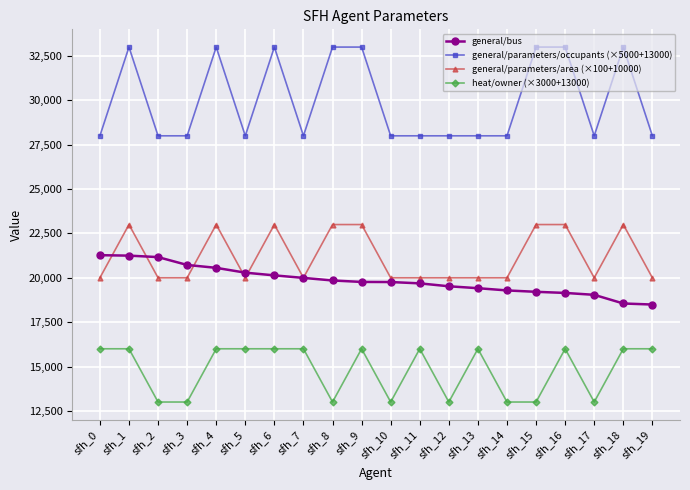

What is the total value across all series at sfh_3?

81723